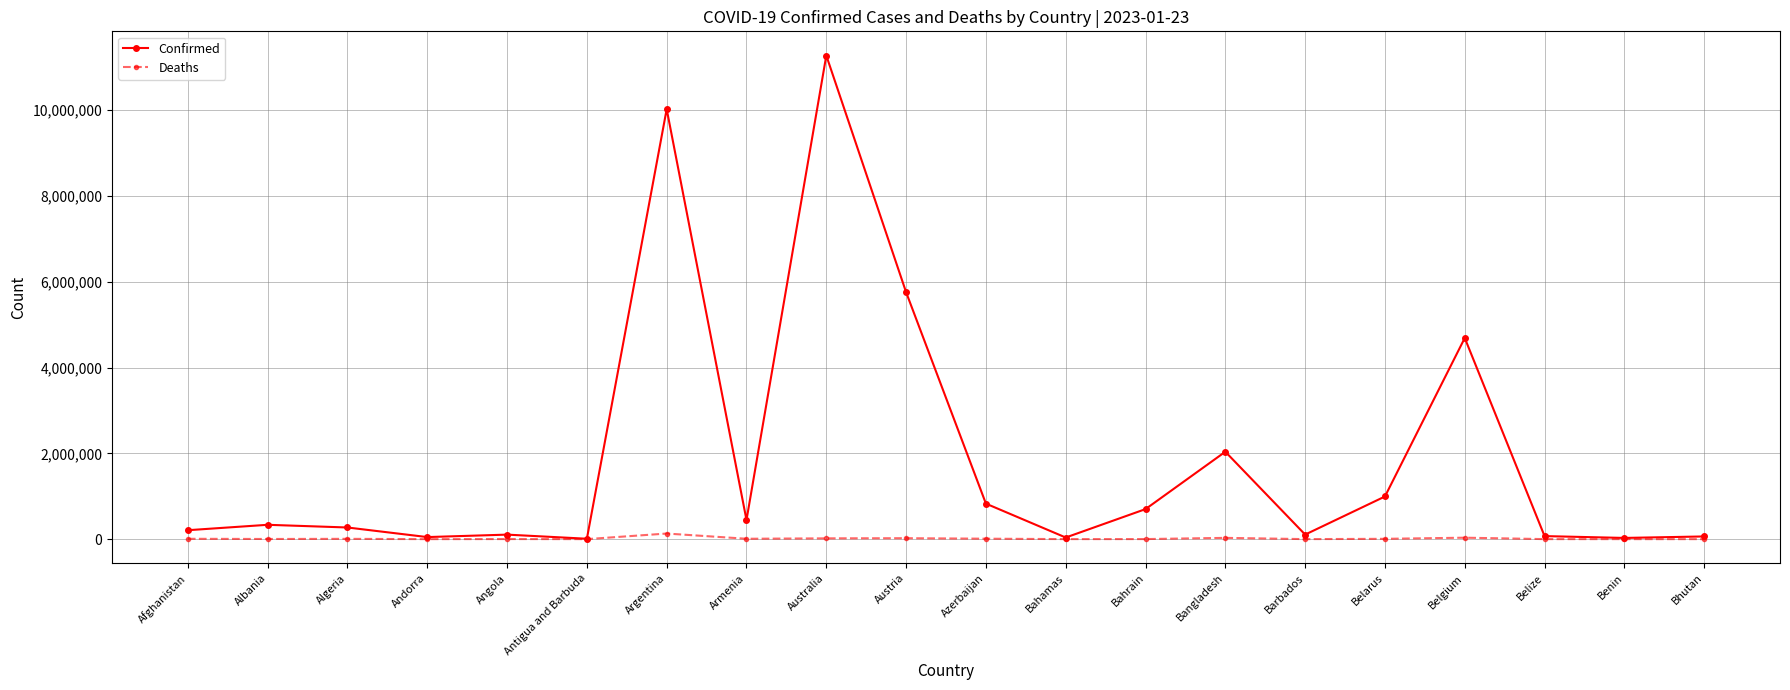

At which category is the sum across all series the highest?

Australia